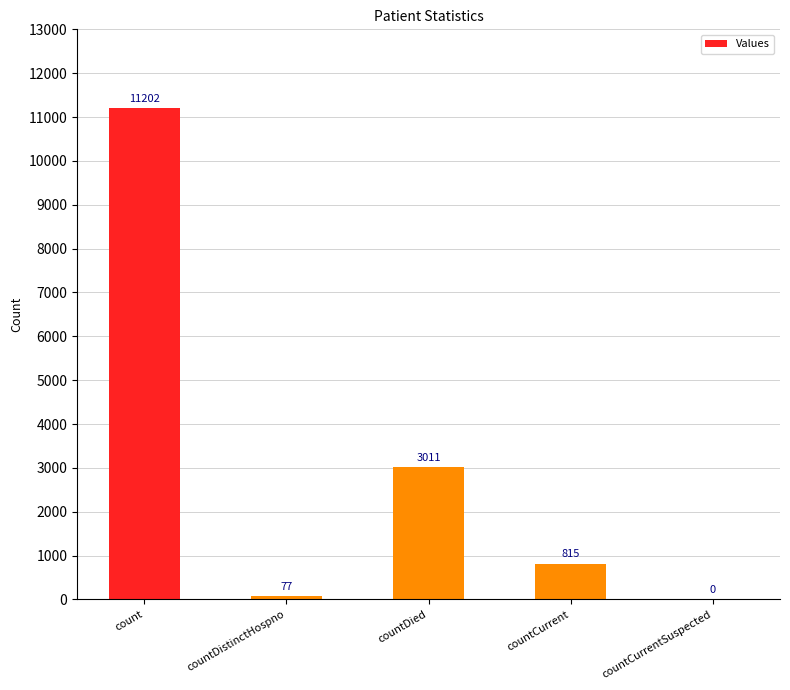

Reading left to right, extract all data points from this chart.

11202	77	3011	815	0